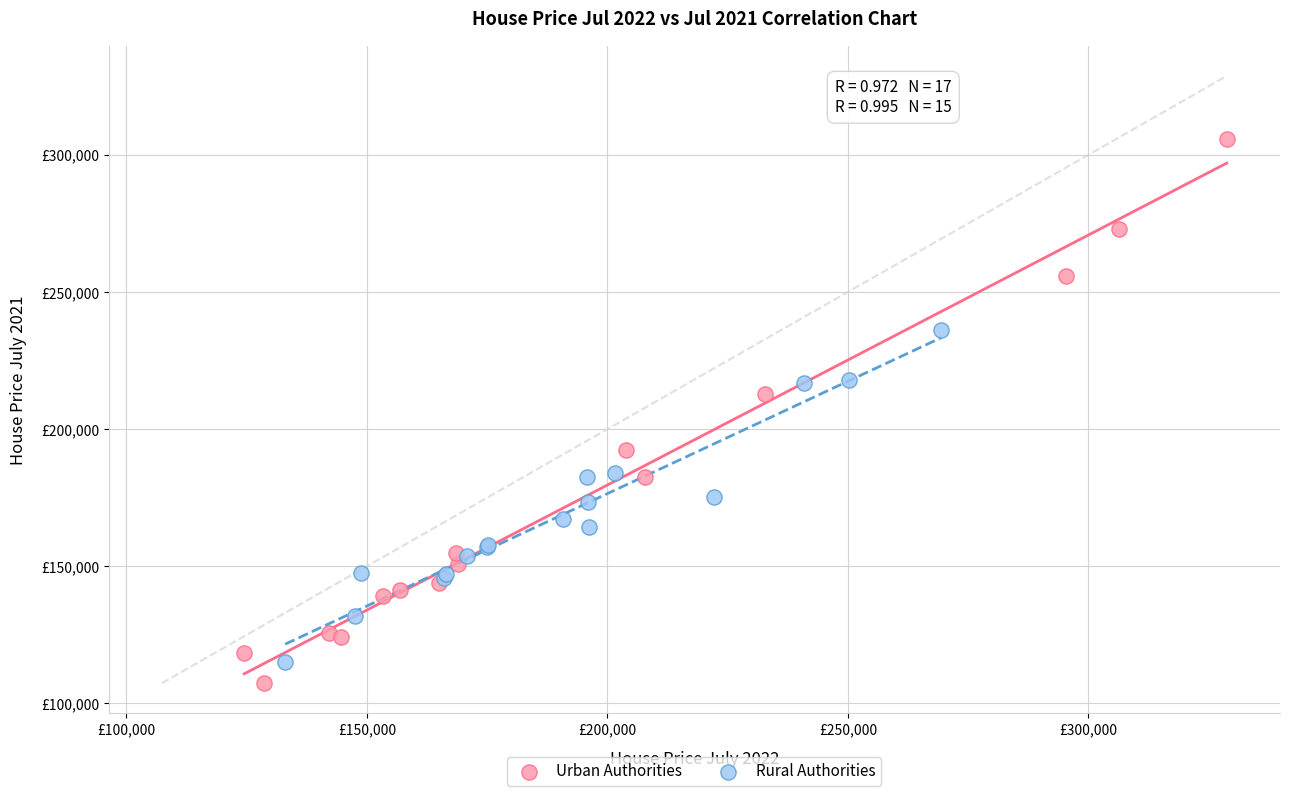

Which series contains the highest Y value?

Urban Authorities